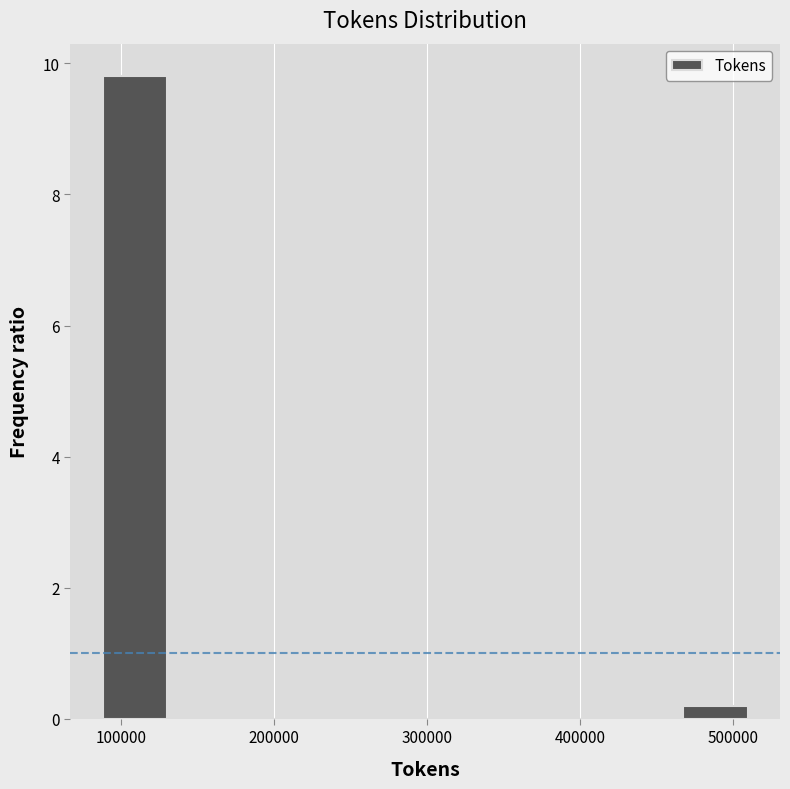

Which range on the x-axis has the tallest bar?

90000 to 130000